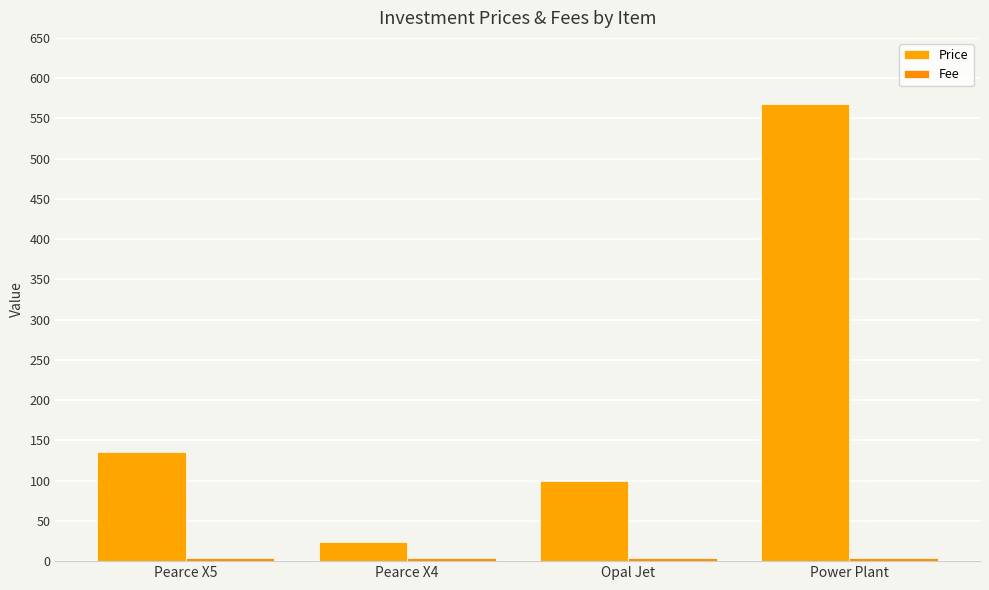

Does the chart contain stacked bars?

No